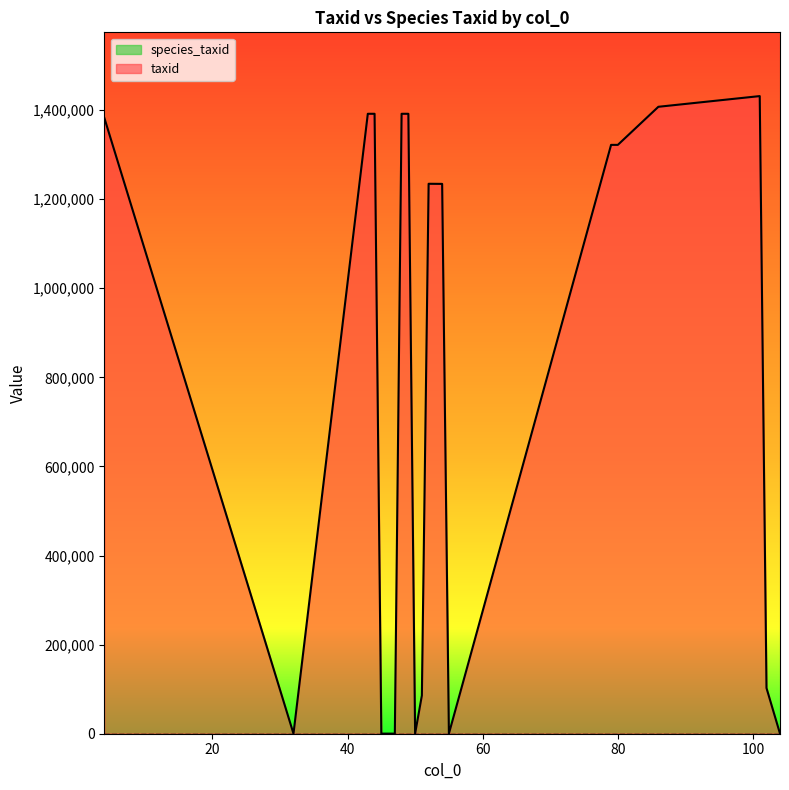

At which label is the value closest to 715830?

54